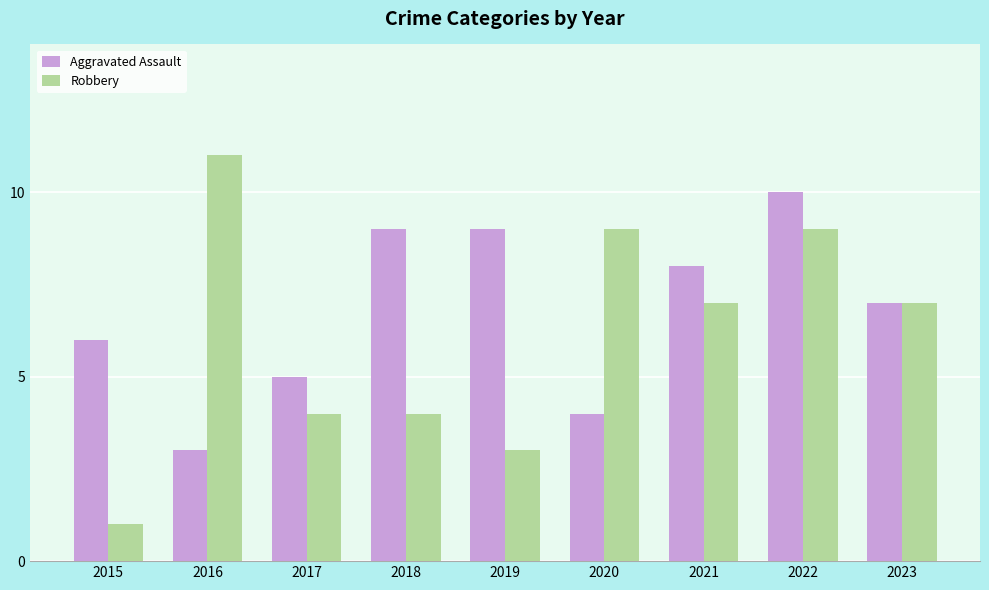

The Aggravated Assault series shows 10 at 2022. True or false?

True